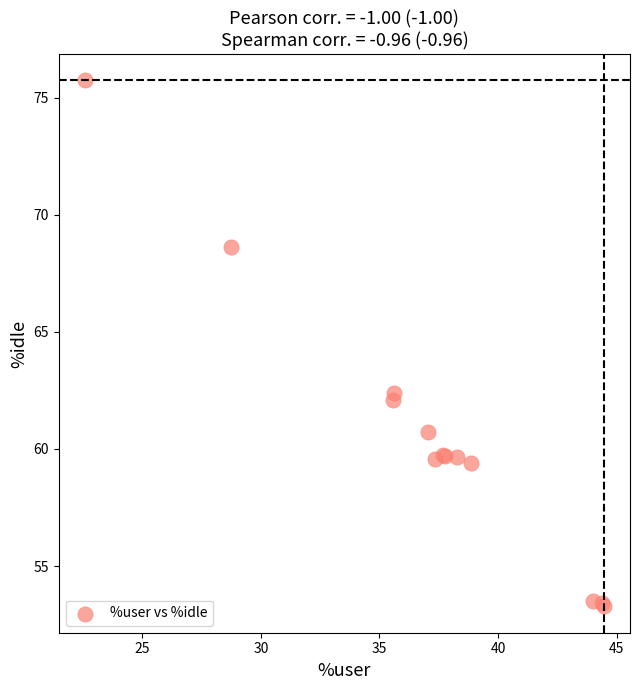

What Y value in the scatter plot is closest to 64?

62.4